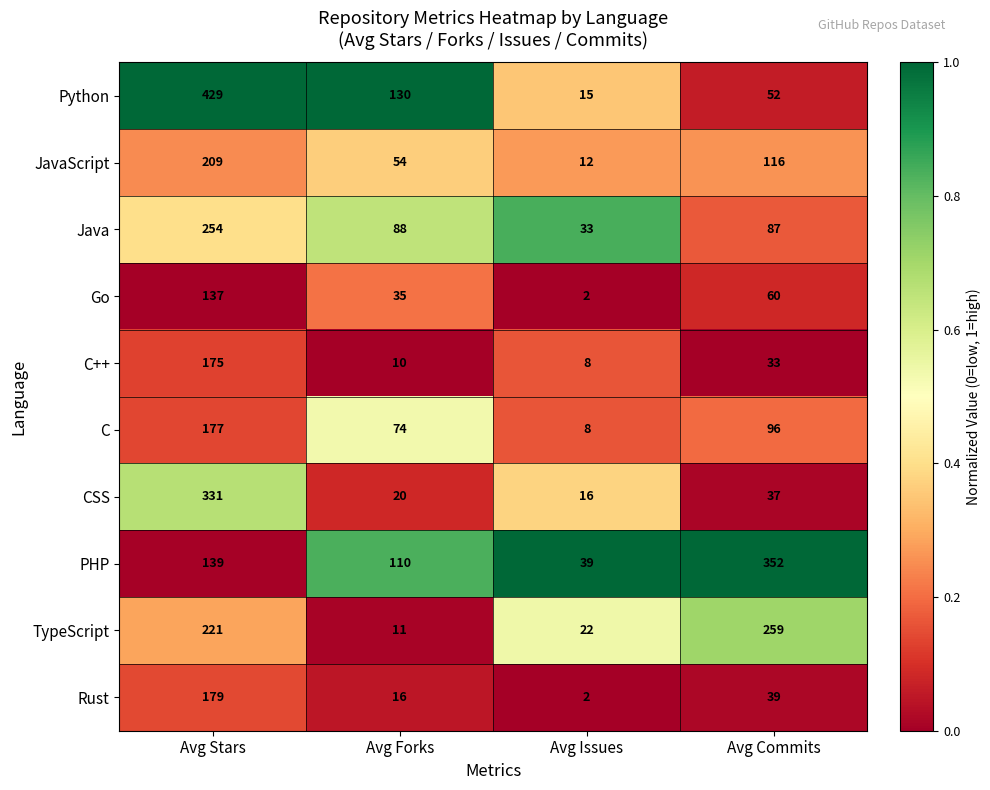

What is the total value across all series at Avg Commits?

1131